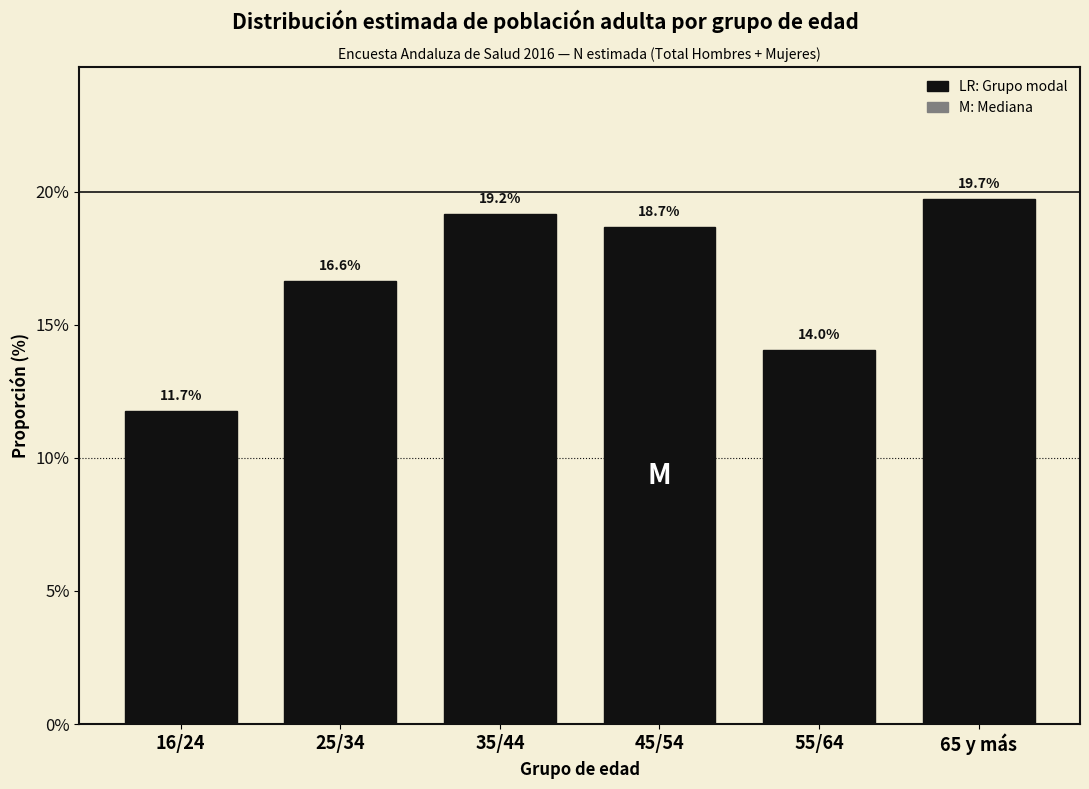

Reading left to right, list all the values displayed in this chart.

11.7	16.6	19.2	18.7	14.0	19.7